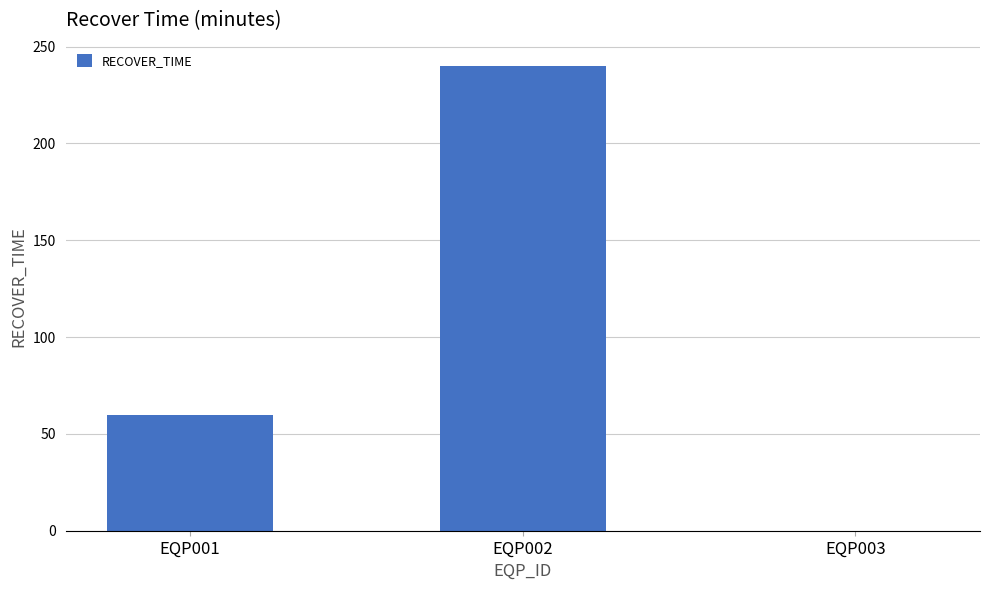

At which label is the value closest to 120?

EQP001